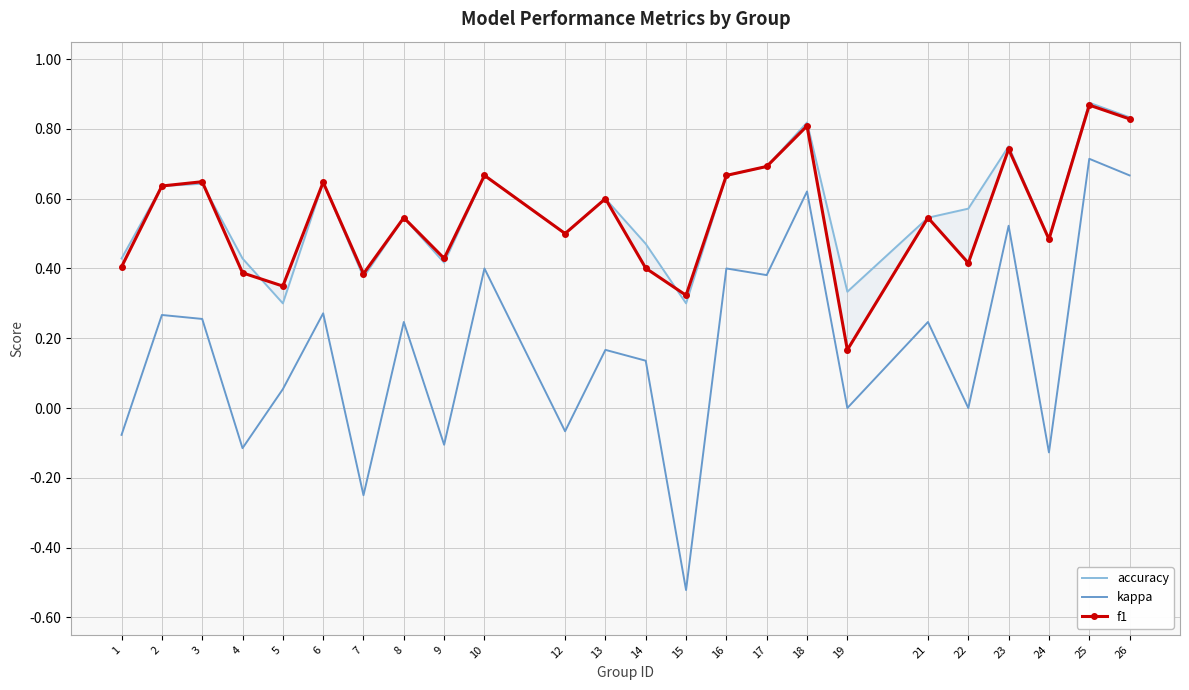

Is the value of accuracy at 21 greater than the value of kappa at 19?

Yes